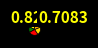

What is the smallest slice in the pie chart?

Friday